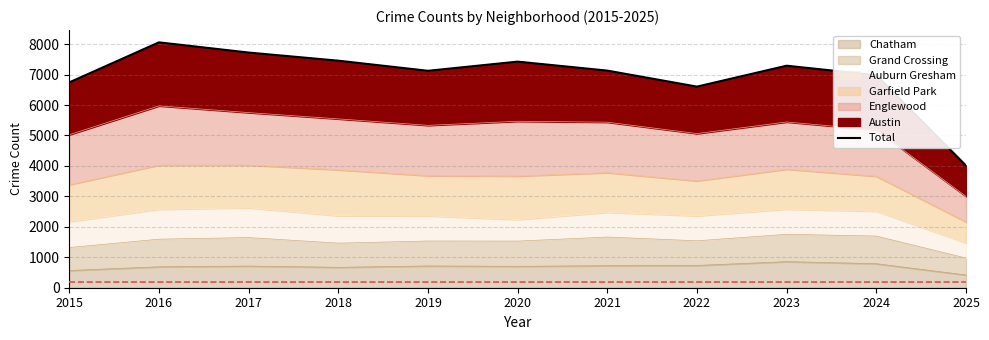

Which label corresponds to the smallest value in the chart?

2025